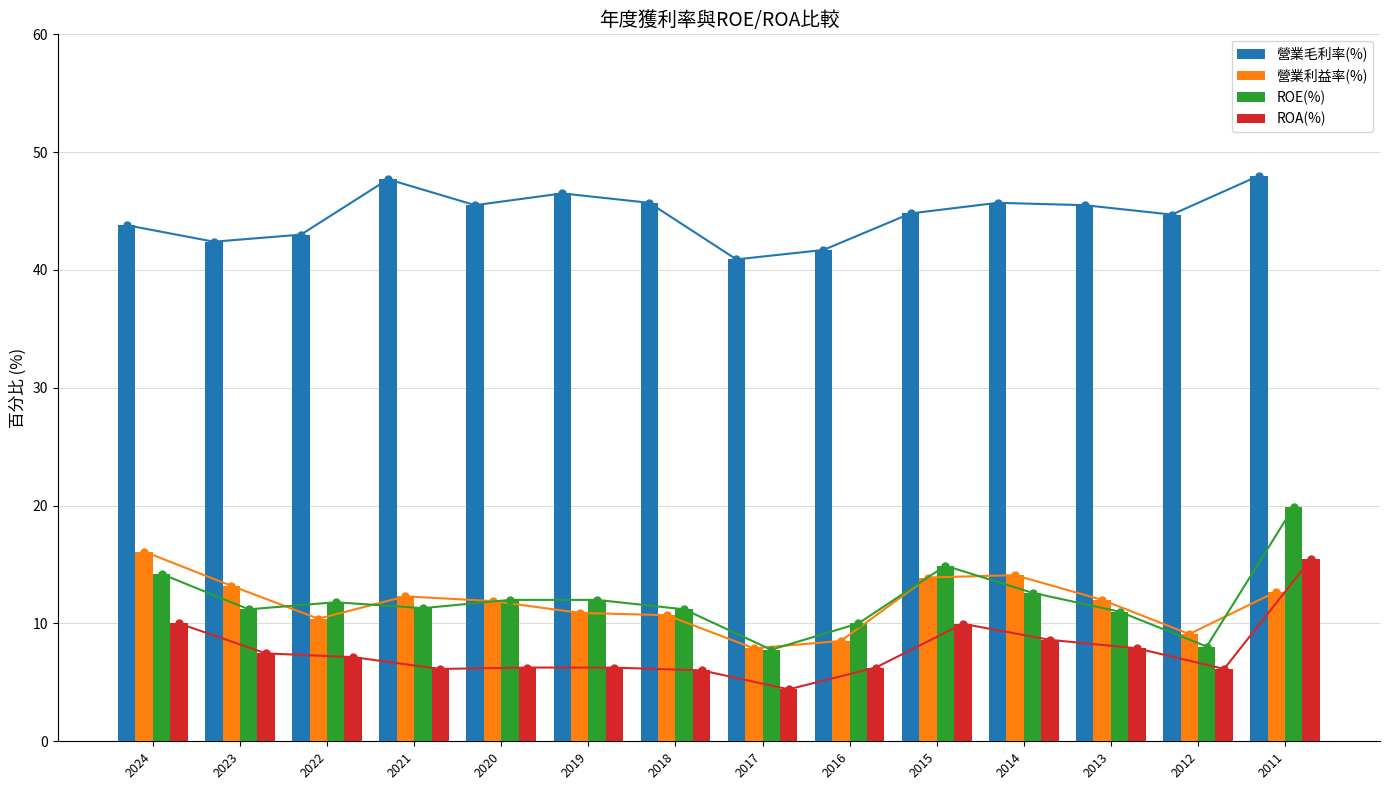

Are the bars grouped side by side (vs. stacked)?

Yes